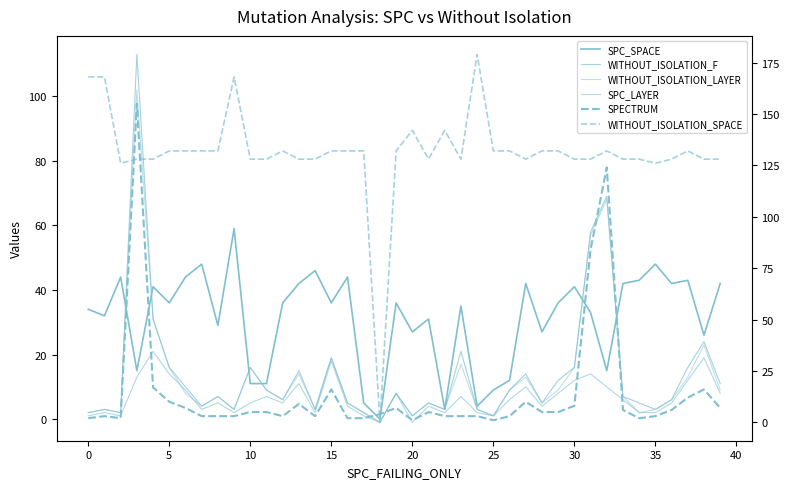

At how many categories does at least one series exceed 47?

39